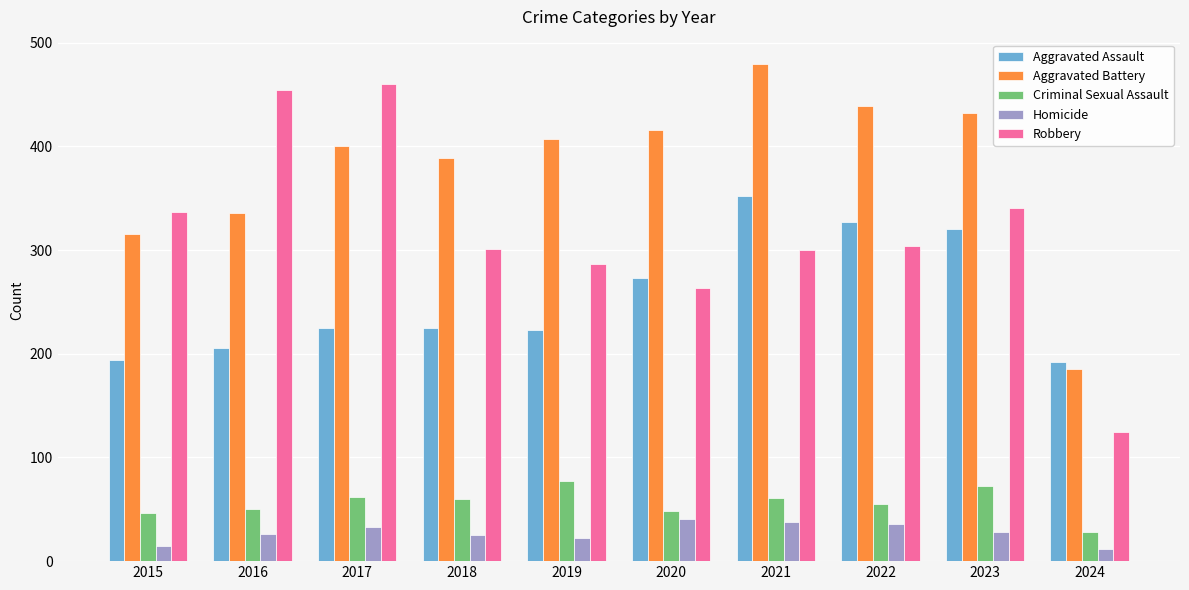

True or false: Criminal Sexual Assault has a value of 16 at 2015.

False